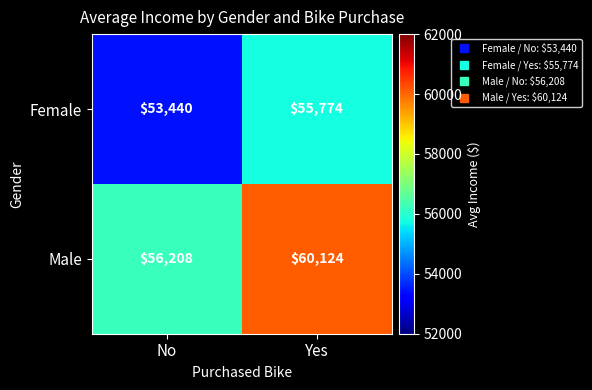

Which category has the lowest value across all series?

No